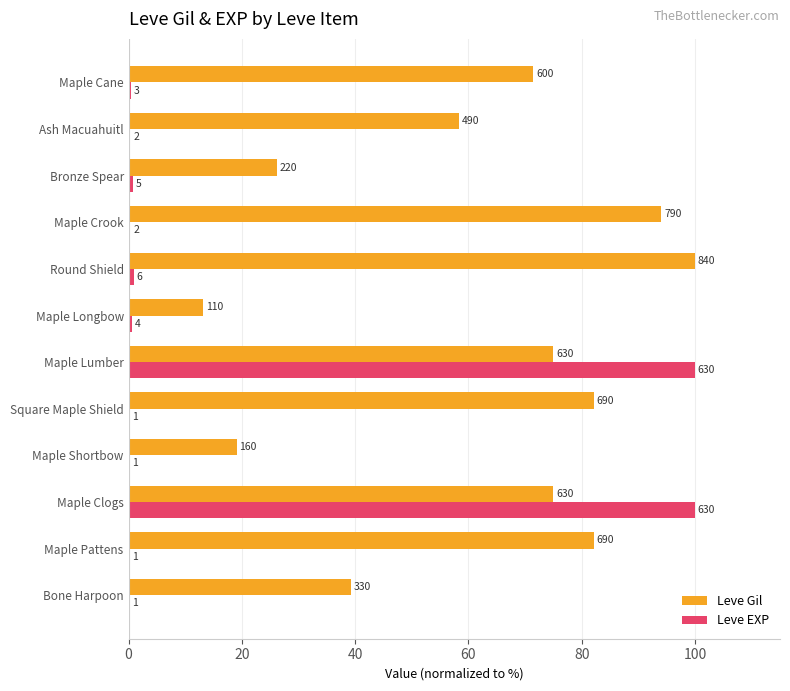

What is the value of the Leve EXP bar at the 10th from the left?

0.8